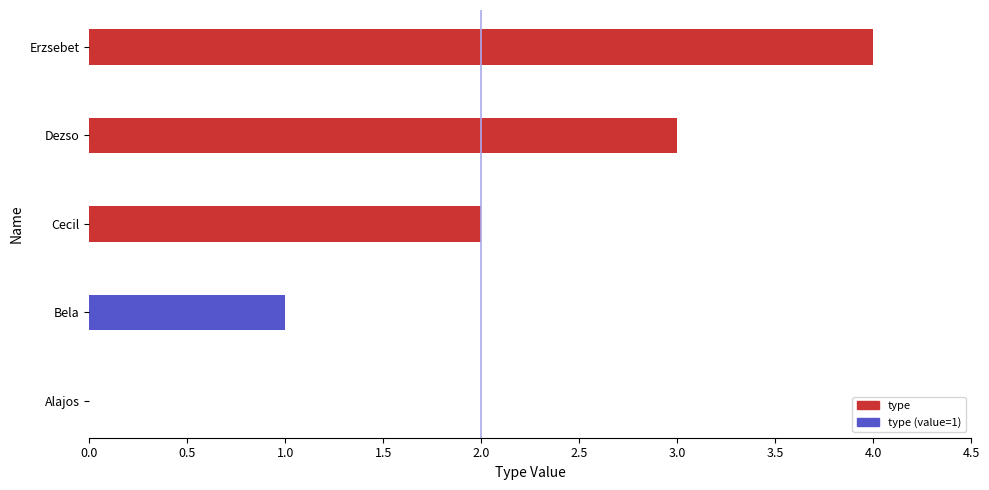

At which label is the value closest to 2?

Cecil